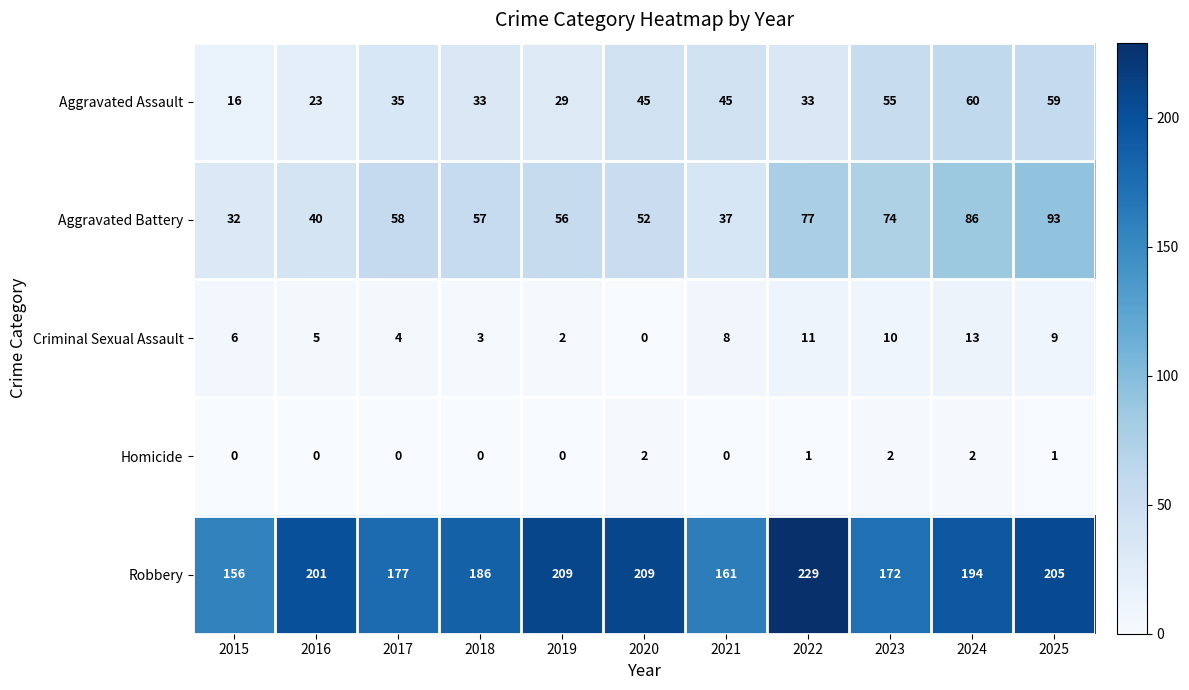

What is the spread (max minus min) of values at 2023?

170